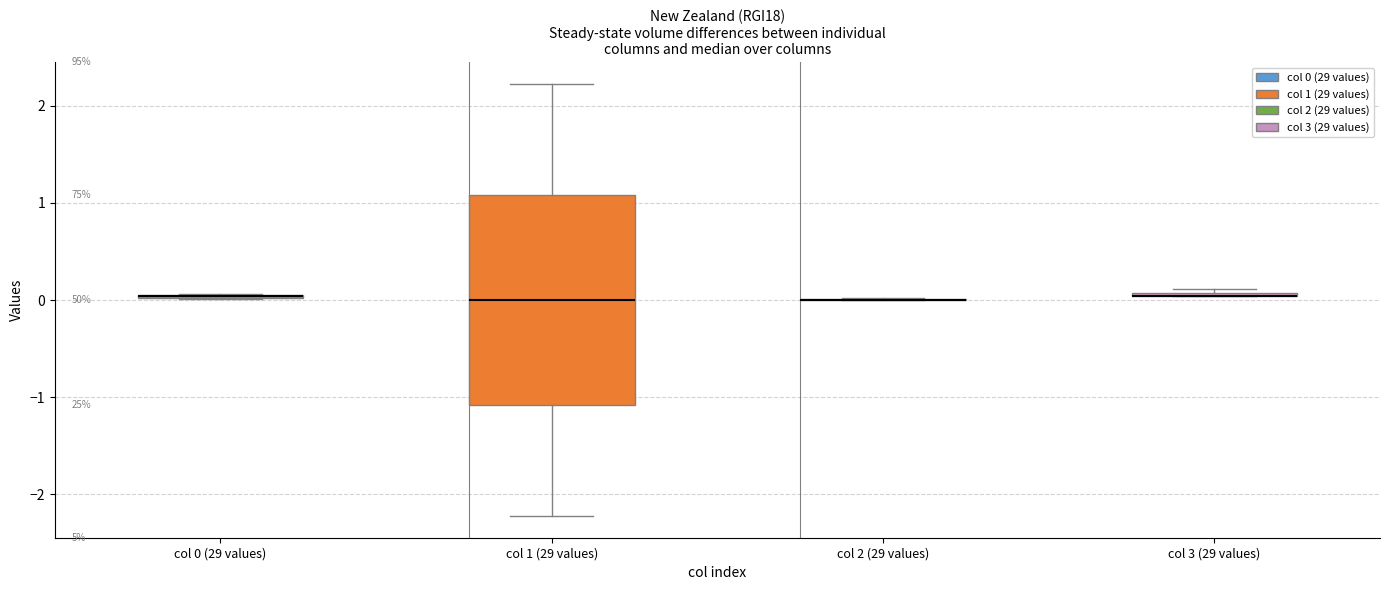

Which box is the tallest, from its lower edge to its upper edge?

col 1 (29 values)